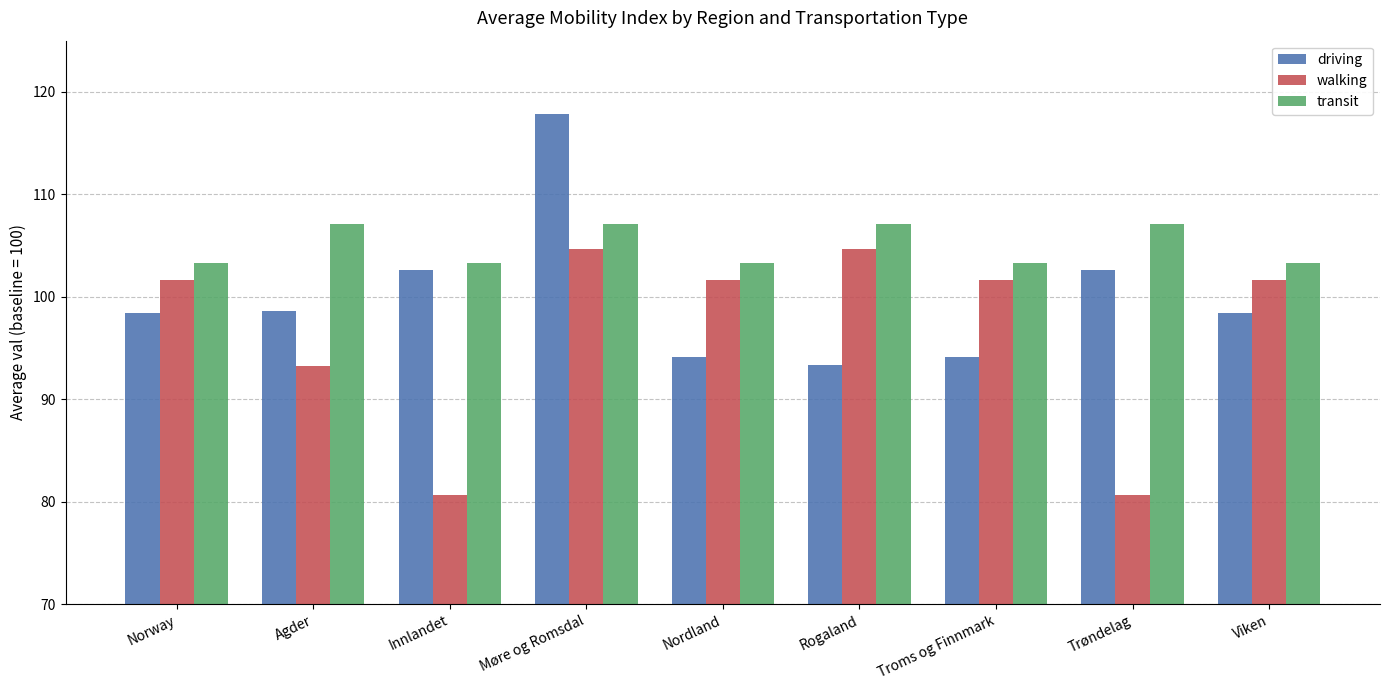

Where does the driving series first go above 98?

Norway